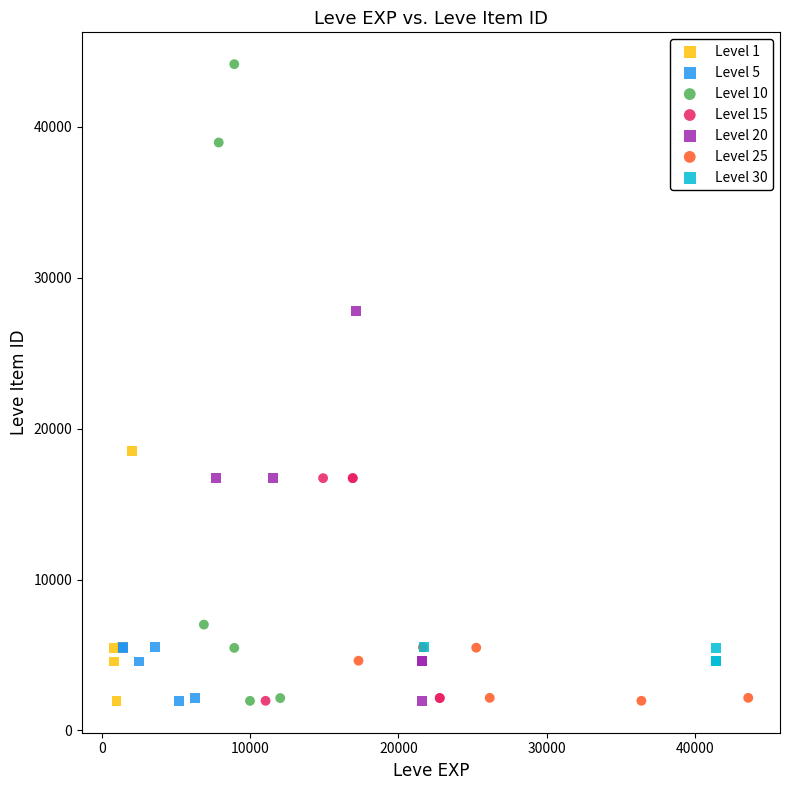

Which series contains the highest Y value?

Level 10